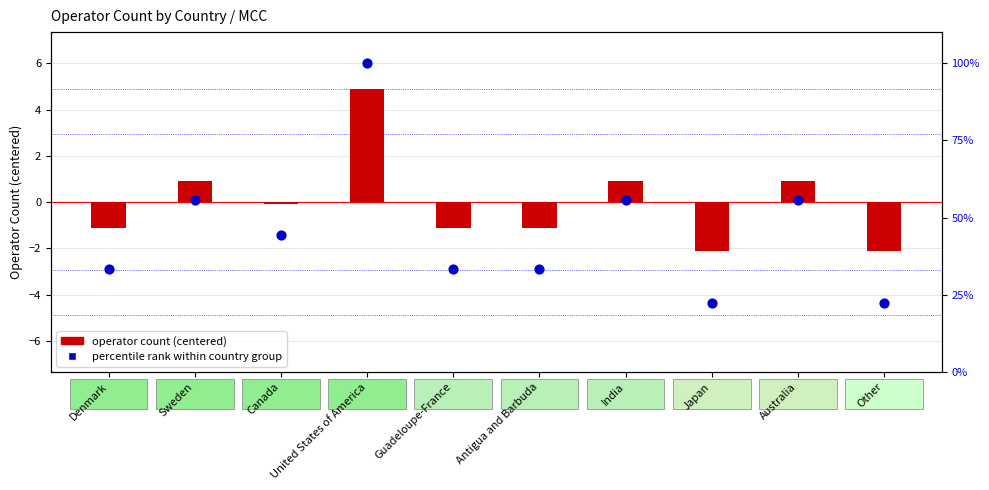

What is the total value across all series at United States of America?

104.9